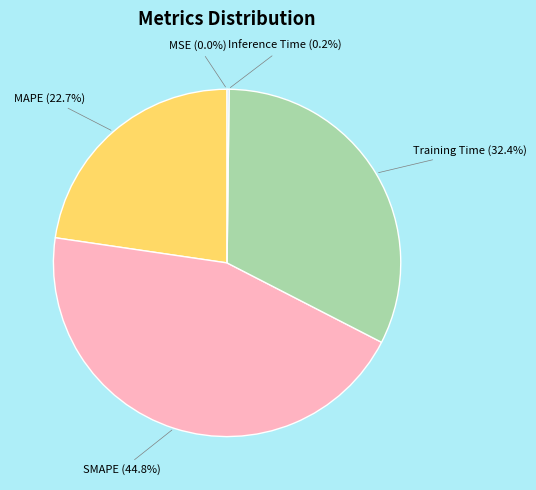

Is there any slice that represents more than half of the pie?

No